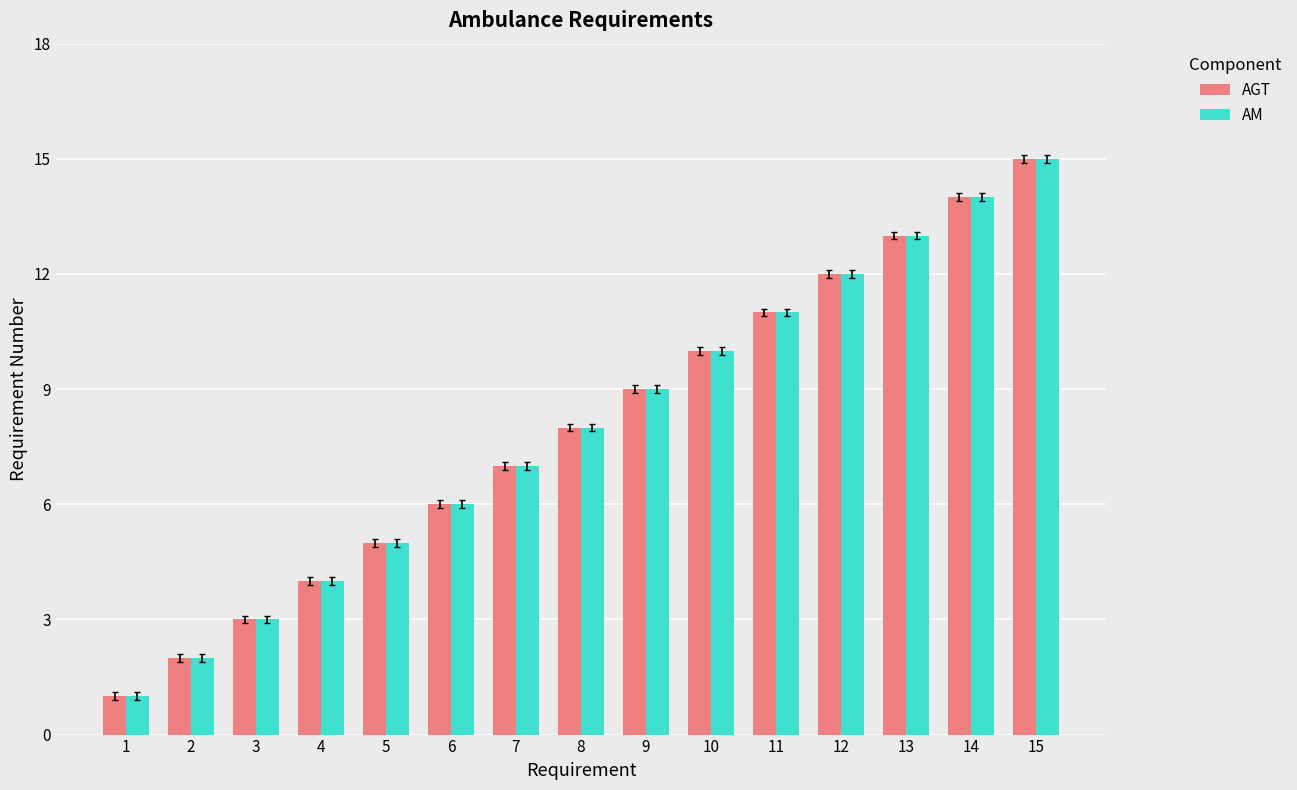

List the labels in order of AGT value, largest first.

15, 14, 13, 12, 11, 10, 9, 8, 7, 6, 5, 4, 3, 2, 1